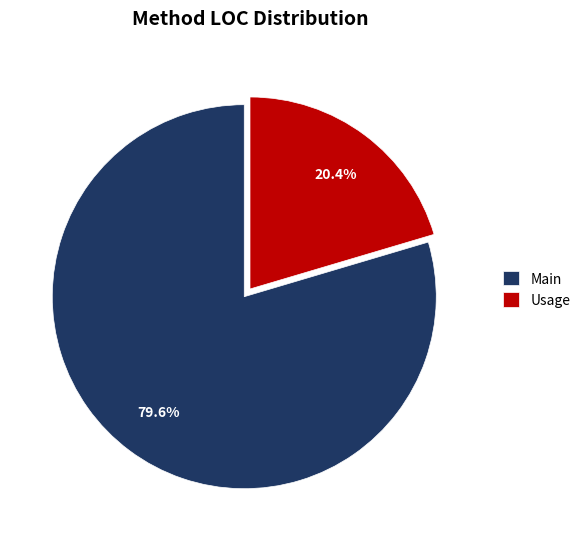

True or false: Usage accounts for 35% of the total.

False